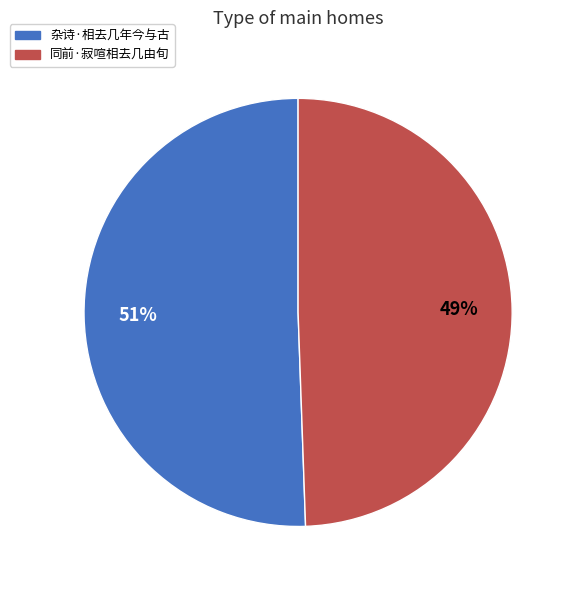

How many slices are in this pie chart?

2